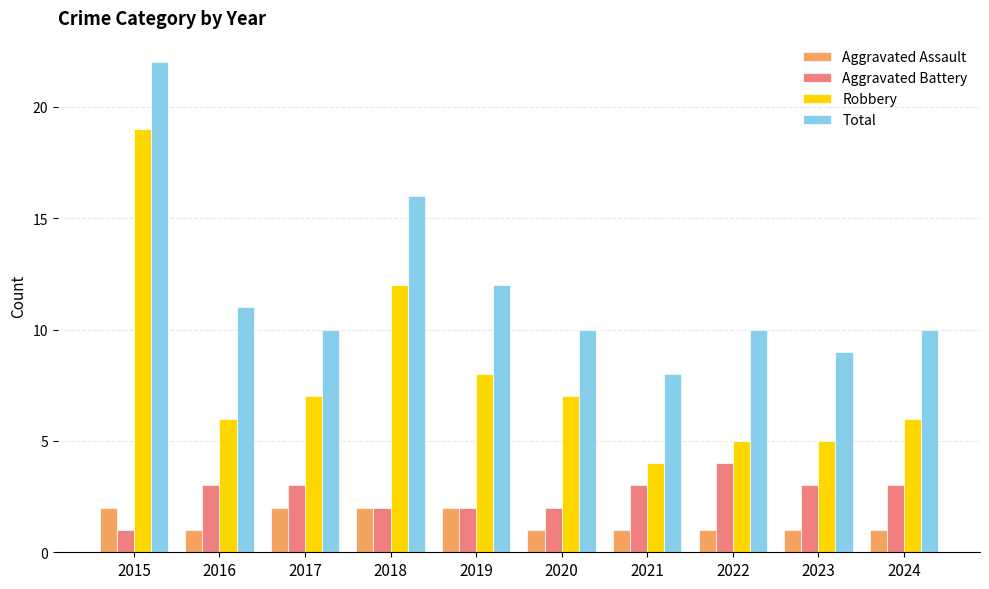

Is it true that Aggravated Battery equals 5 at 2023?

False